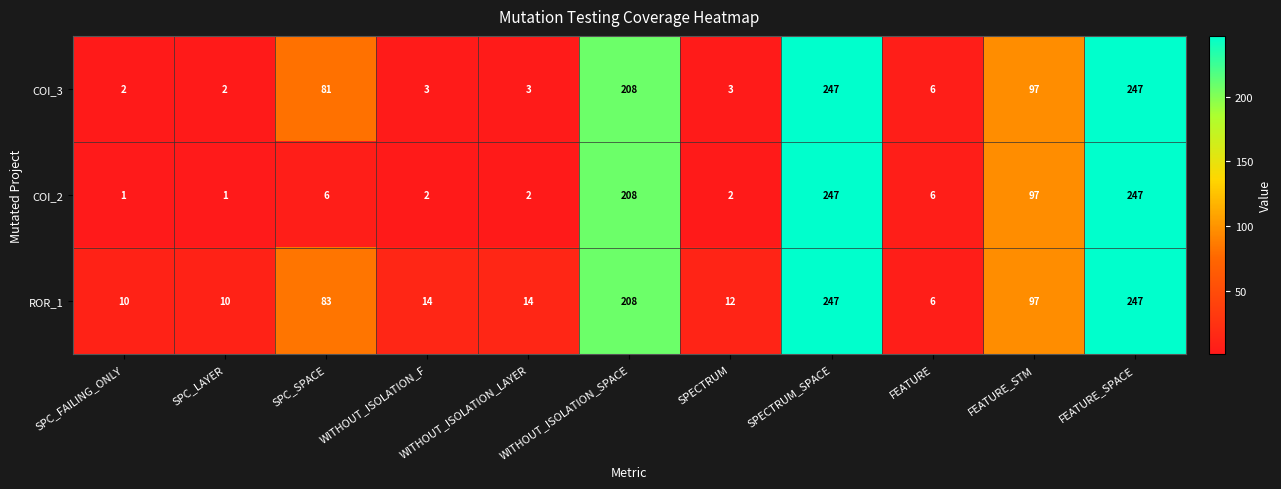

Where is COI_3 nearest to the value 124?

FEATURE_STM